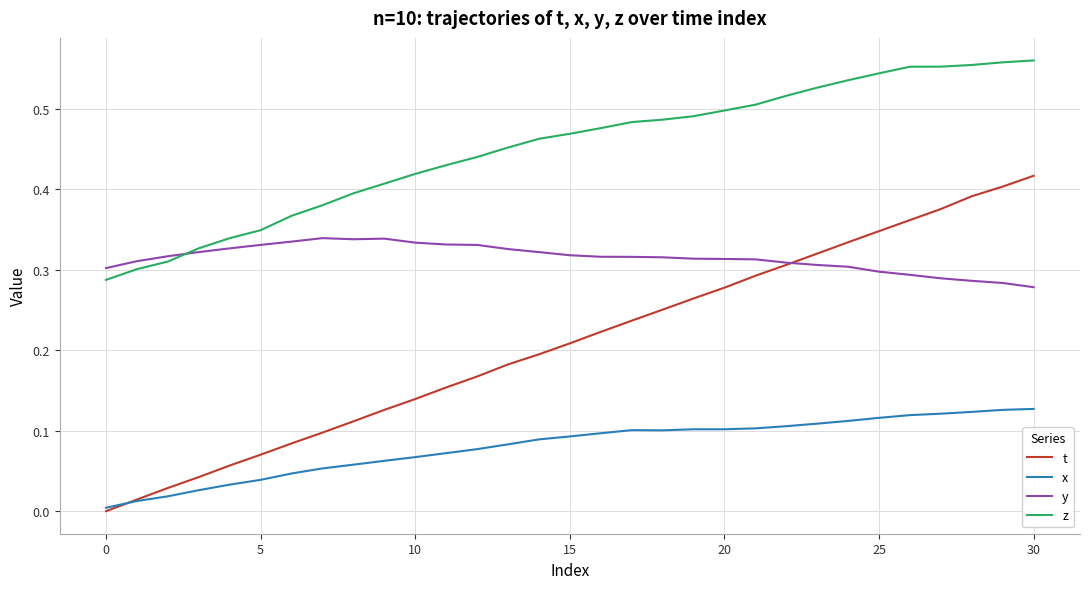

List the series in order of their peak value, highest first.

z, t, y, x